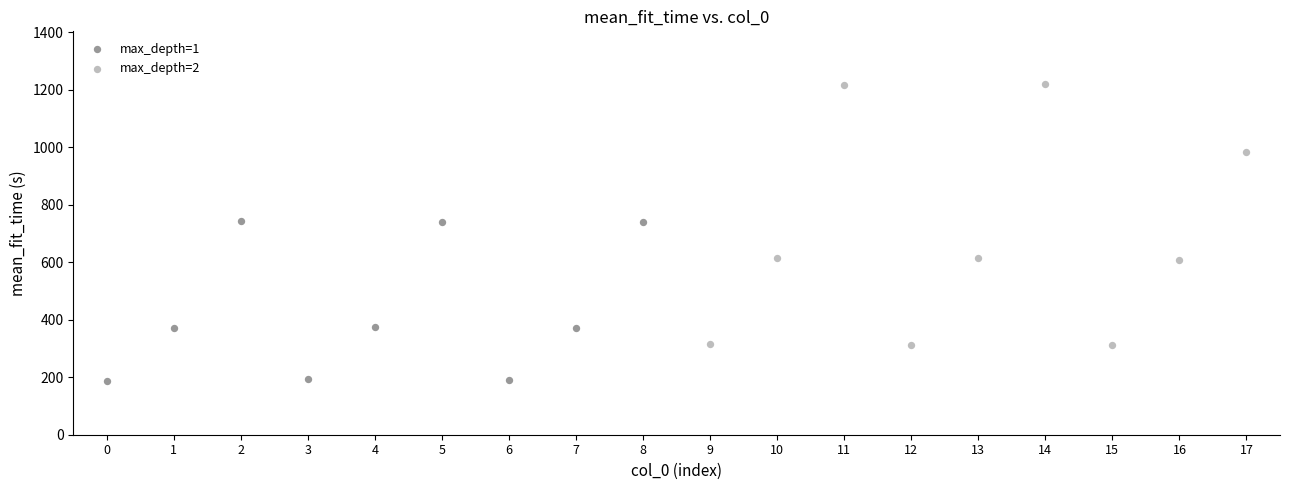

Which series contains the highest Y value?

max_depth=2